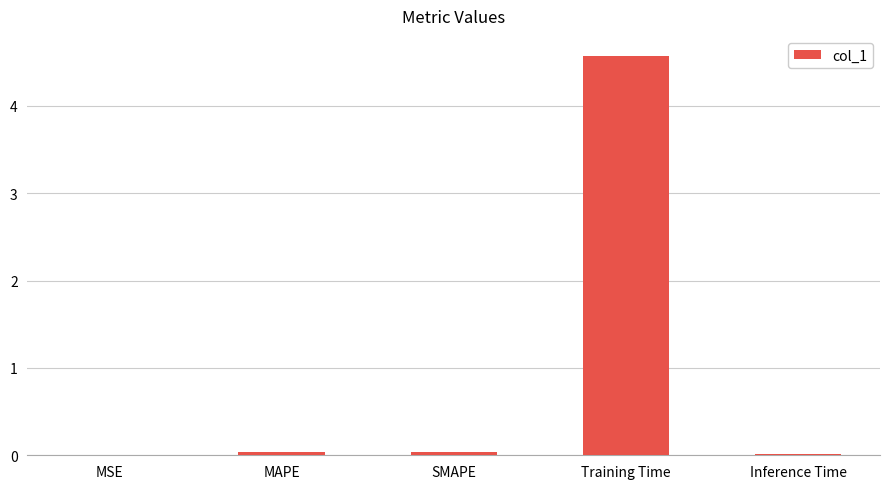

Are the bars horizontal?

No